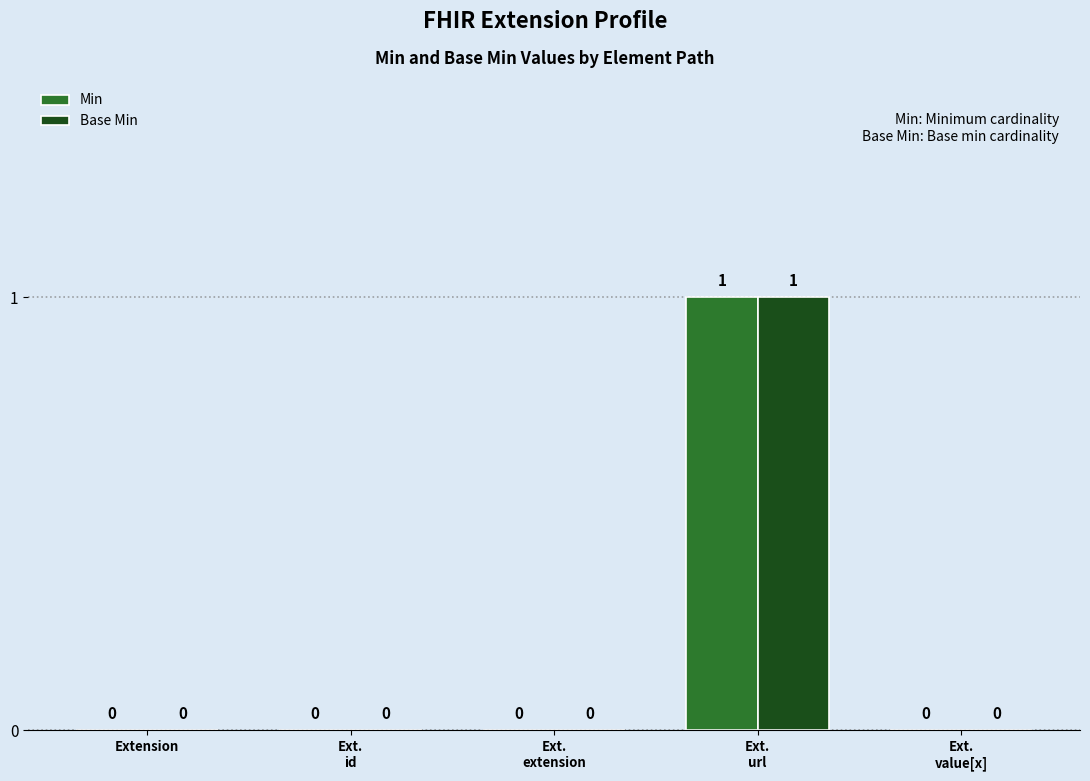

The value of Min at Extension is 0. True or false?

True